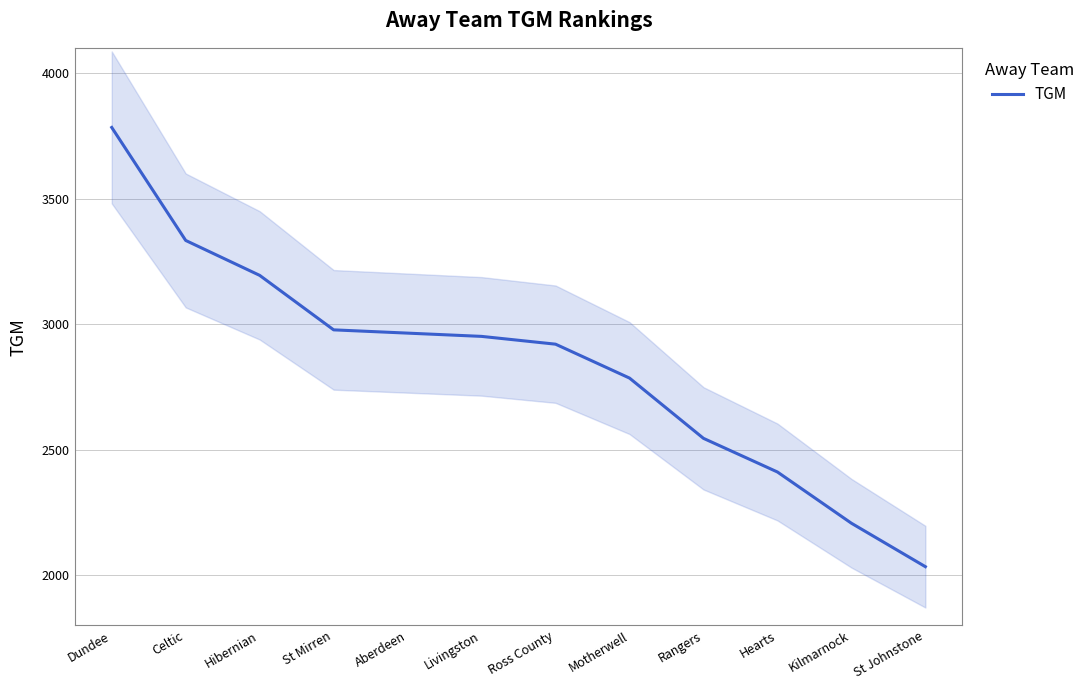

Reading right to left, extract all data points from this chart.

2034	2207	2411	2545	2785	2920	2951	2964	2977	3194	3333	3783